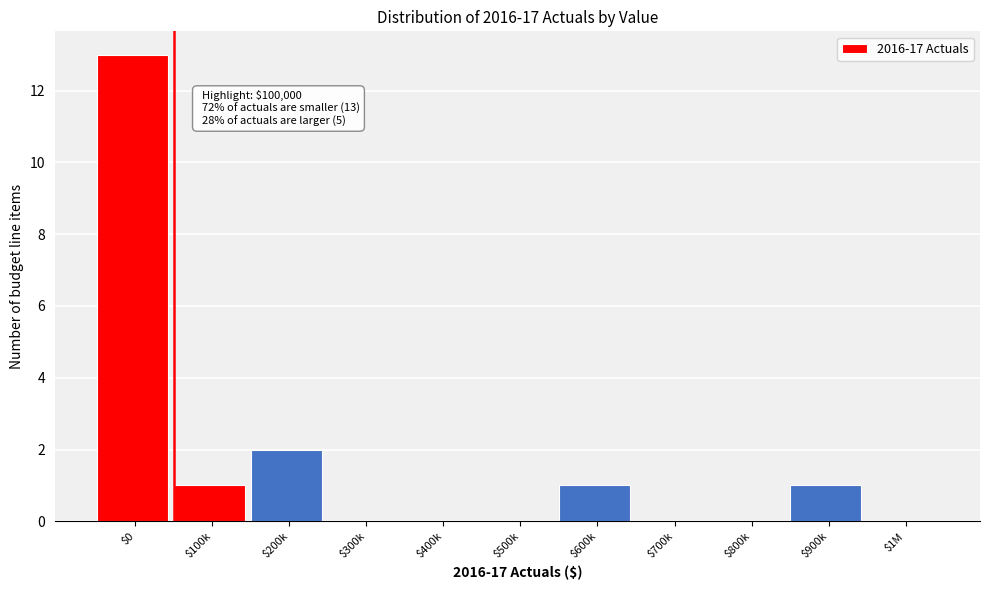

Where is the data nearest to the value 6?

$200k